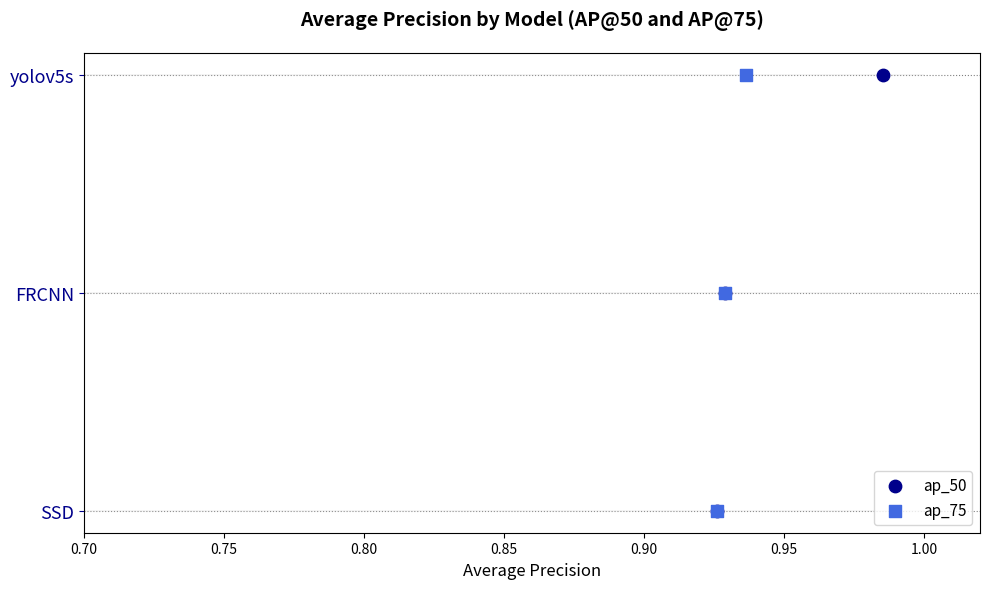

Is the value of ap_75 at 0.70 greater than the value of ap_50 at 0.70?

No